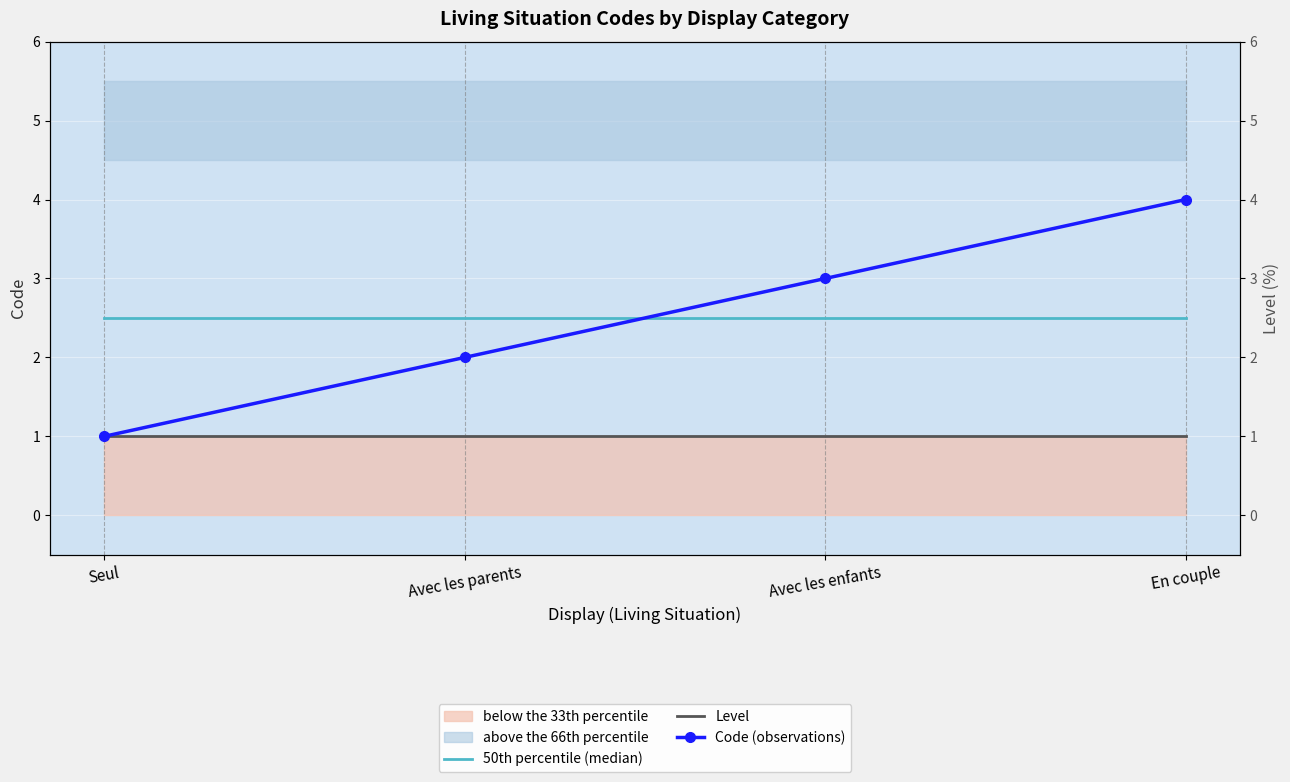

What is the value of the Code (observations) point at the 1st from the left?

1.0